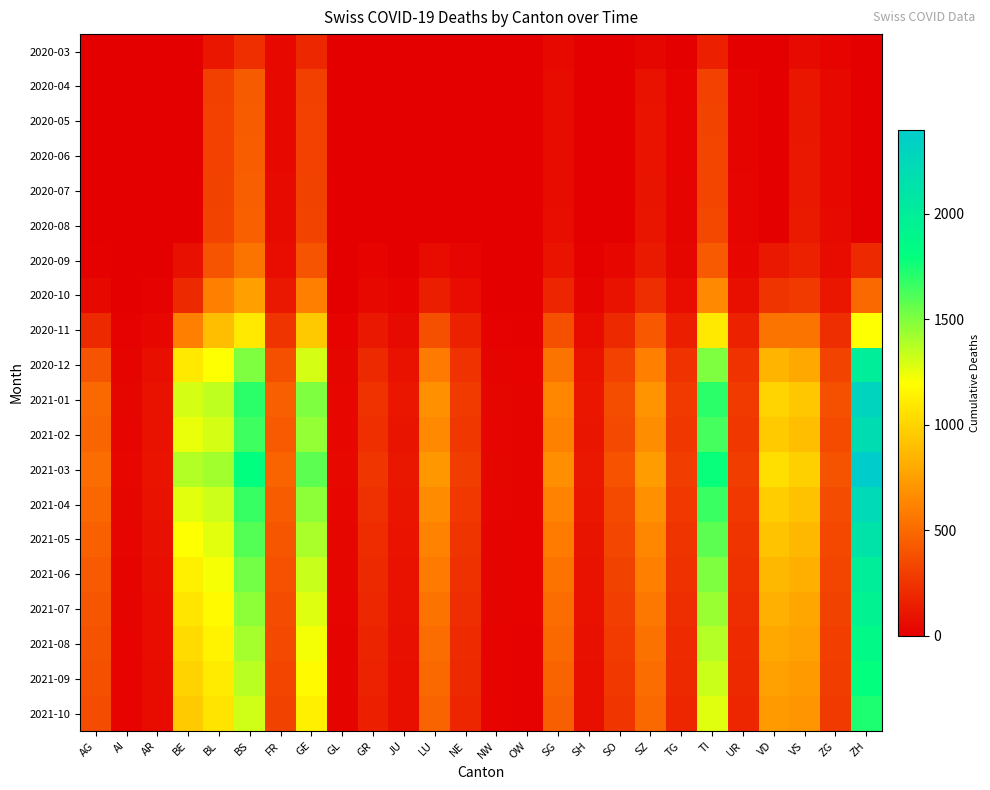

Which category has the highest value across all series?

ZH